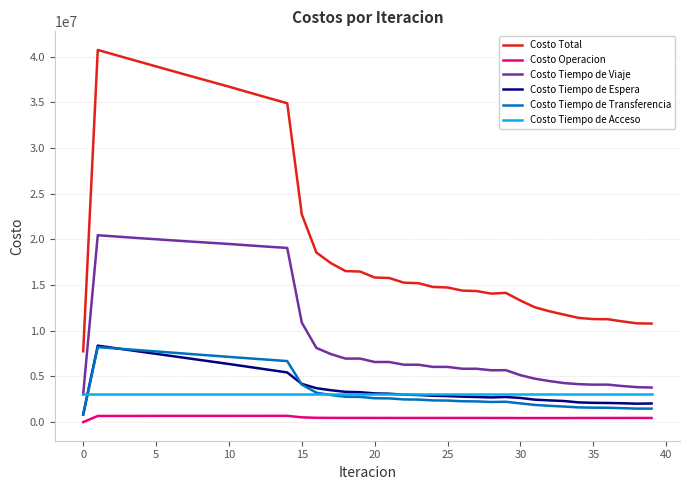

True or false: Costo Operacion and Costo Tiempo de Espera intersect in this chart.

False